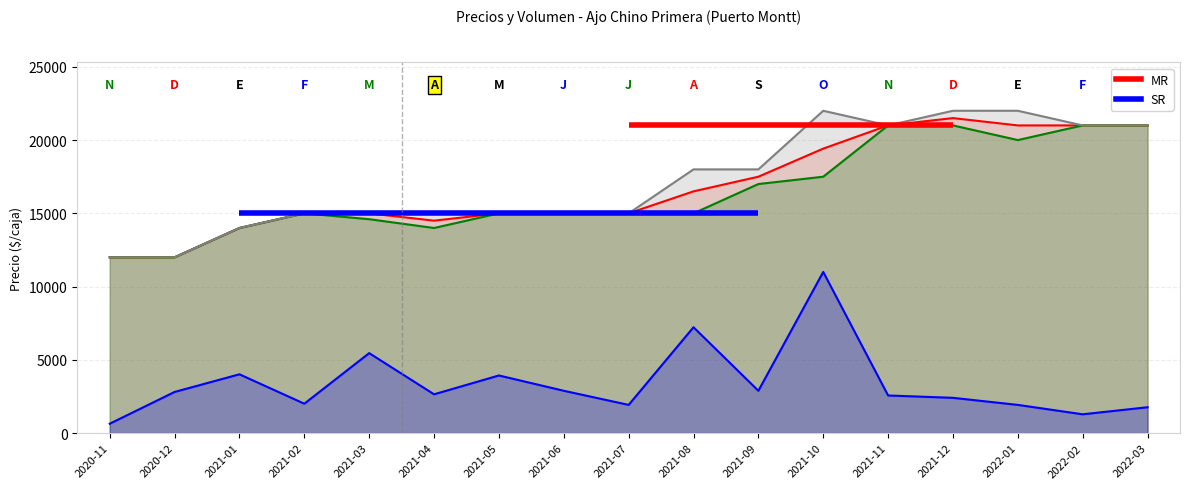

What value does the Volumen (escala) series have at 2021-10?

11000.0